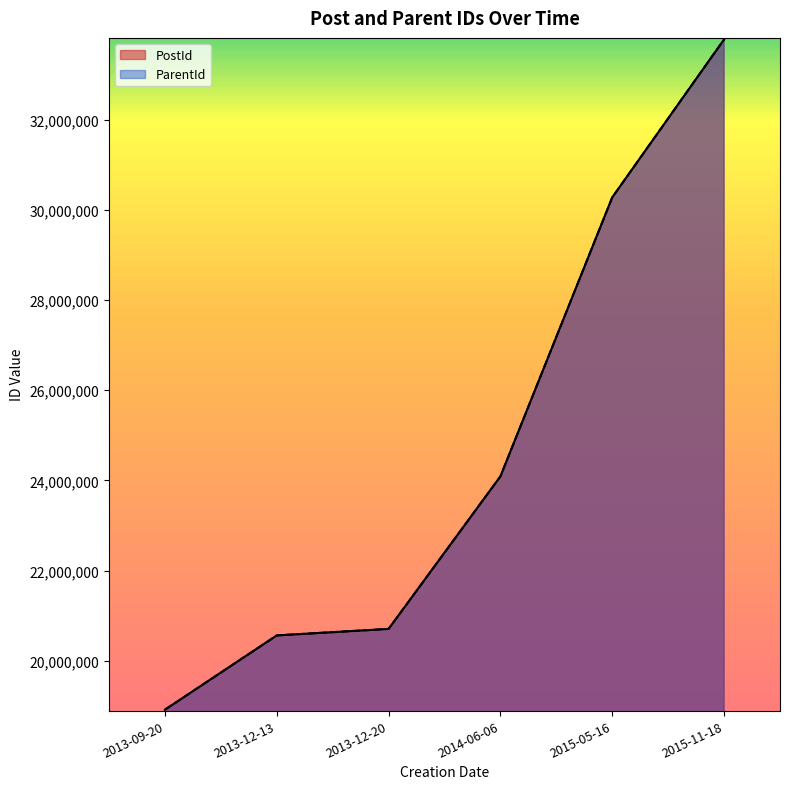

The ParentId series shows 30275906 at 2015-05-16. True or false?

True